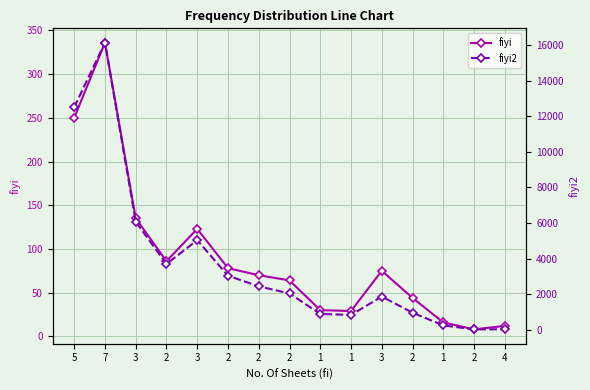

Reading right to left, list all the values displayed in this chart.

fiyi: 12	8	16	44	75	29	30	64	70	78	123	86	135	336	250
fiyi2: 36	32	256	968	1875	841	900	2048	2450	3042	5043	3698	6075	16128	12500